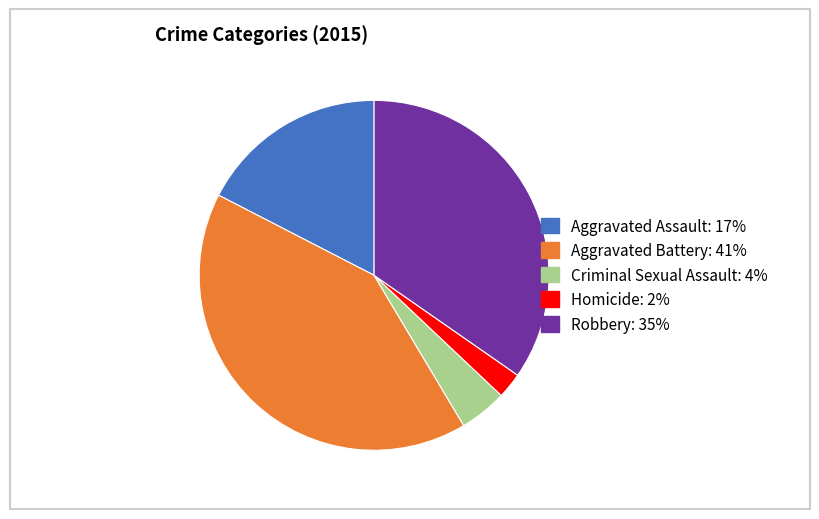

How many segments does this pie chart have?

5